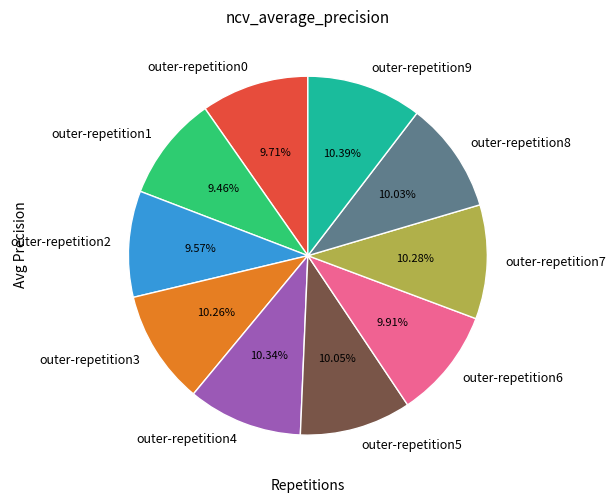

To the nearest percent, what is the average slice percentage?

10%